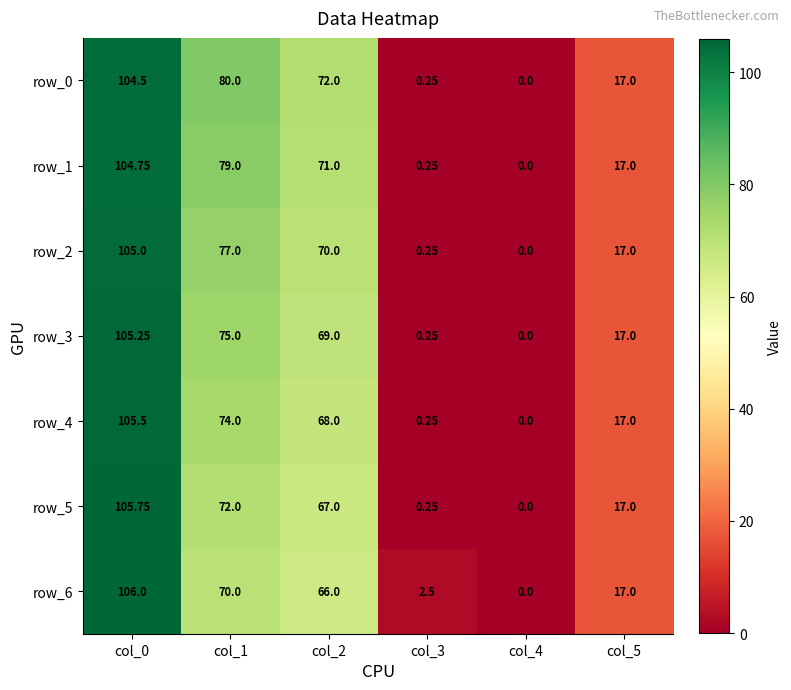

Which series has the largest range (max minus min)?

row_6